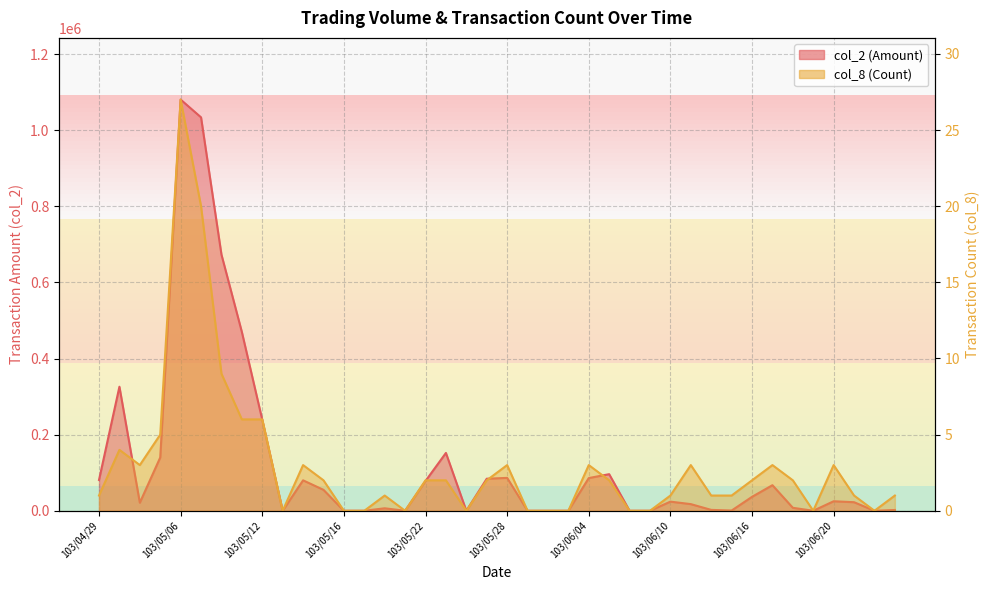

Rank the series by their average value, from lowest to highest.

col_8, col_2